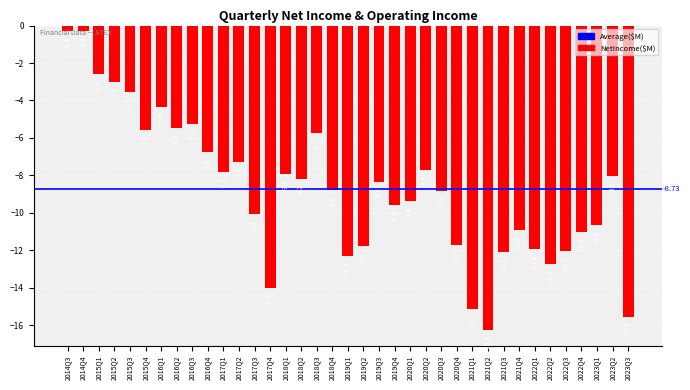

What is the difference between the second highest and second lowest values?

15.2